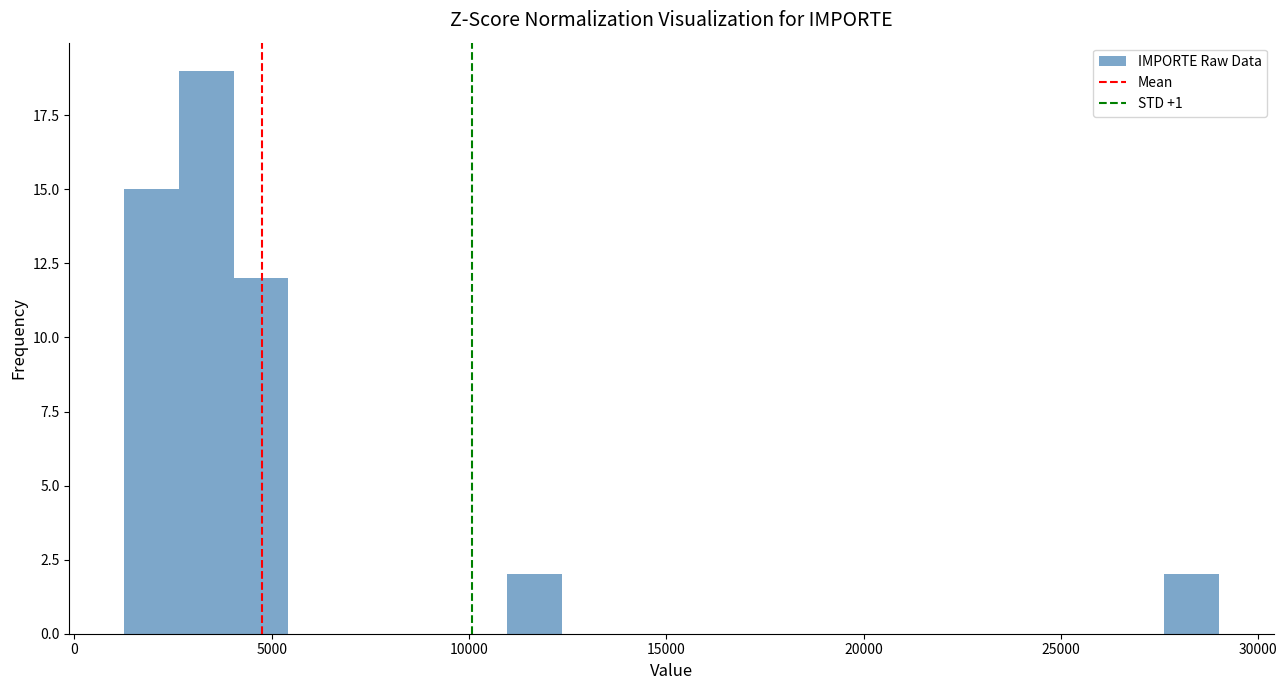

Read against the x-axis, roughly where is the centre of the tallest bar?

3500